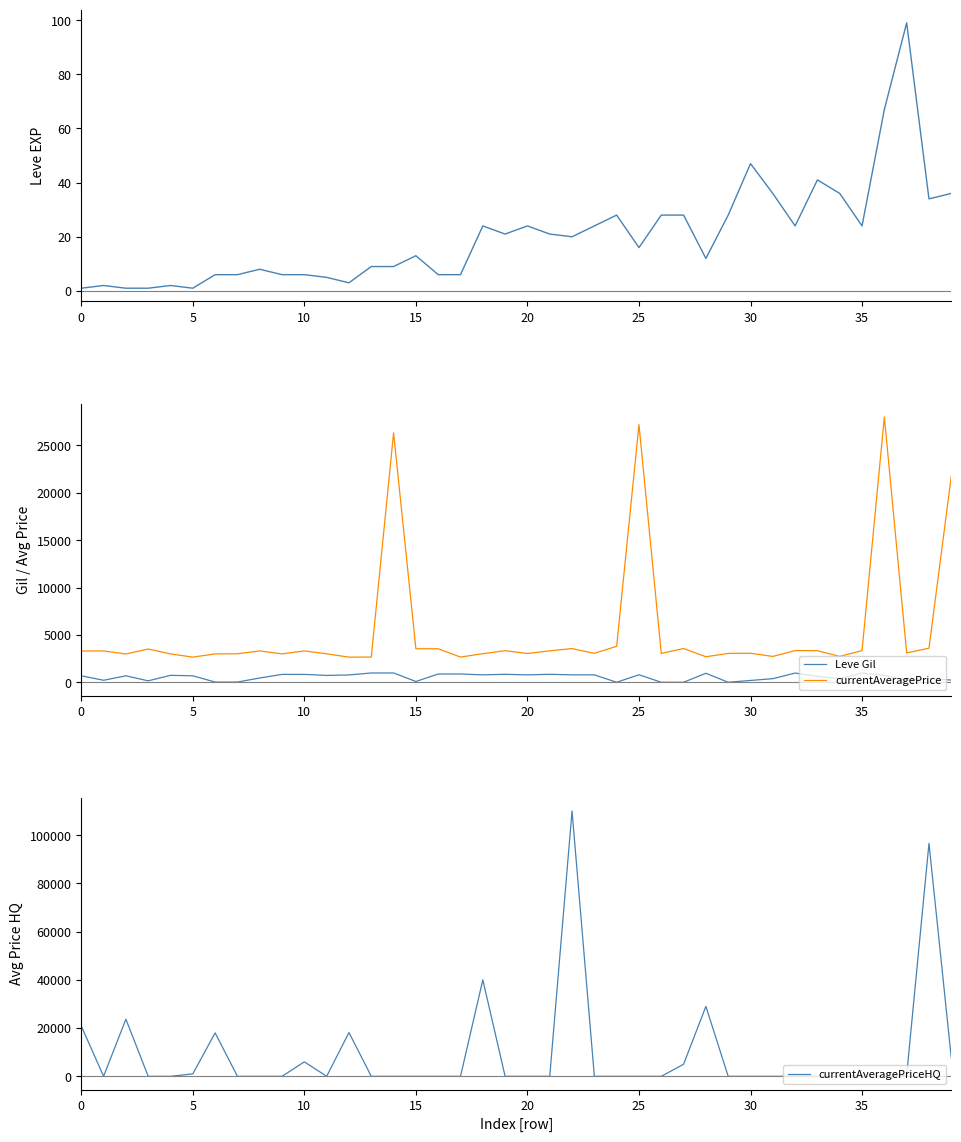

What is the total value across all series at 26?

3091.0